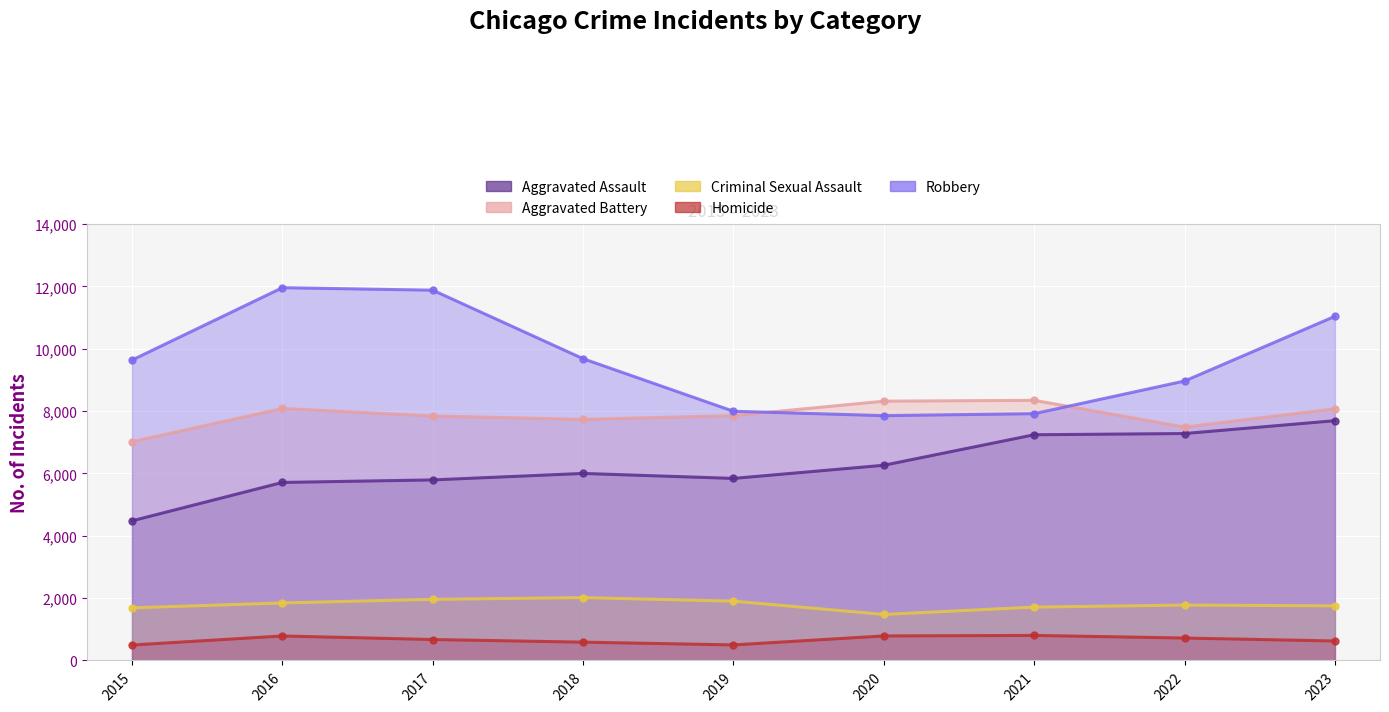

True or false: Homicide and Robbery intersect in this chart.

False